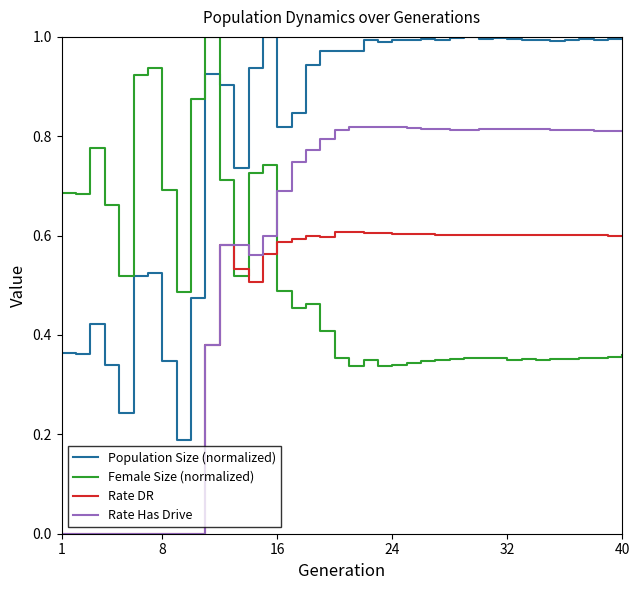

List the series in order of their overall mean, lowest first.

Rate DR, Female Size (normalized), Rate Has Drive, Population Size (normalized)